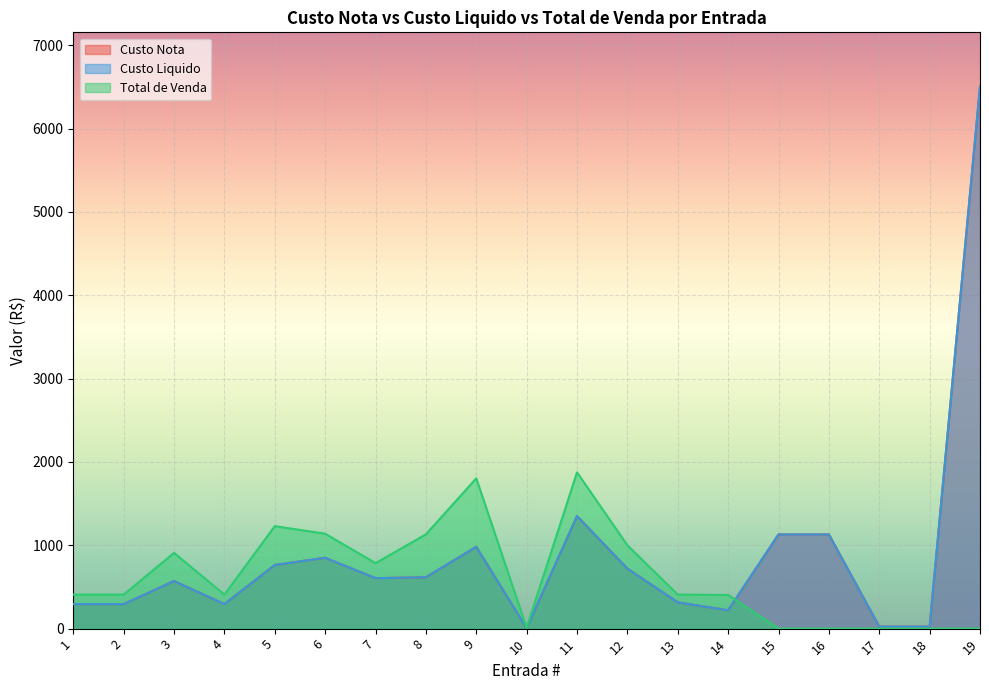

Between 18 and 8, which is larger?

8